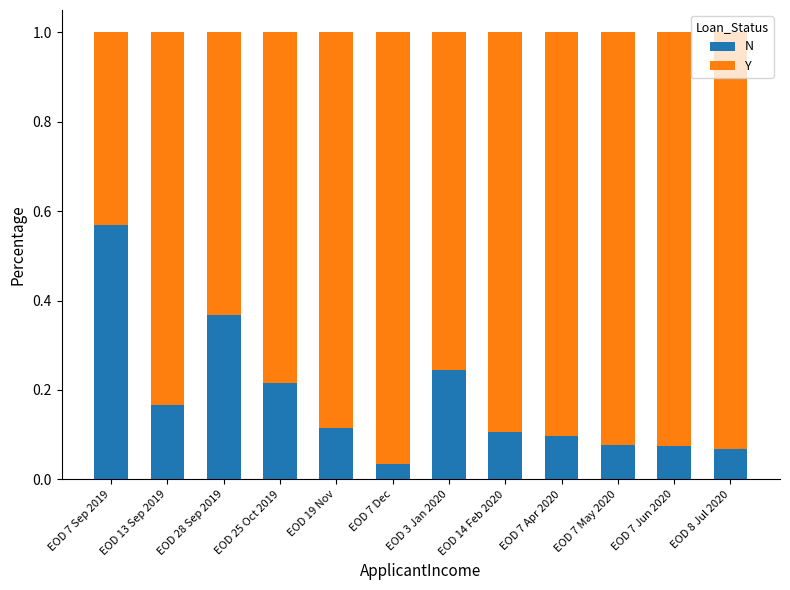

At which label is N closest to 0?

EOD 7 Dec